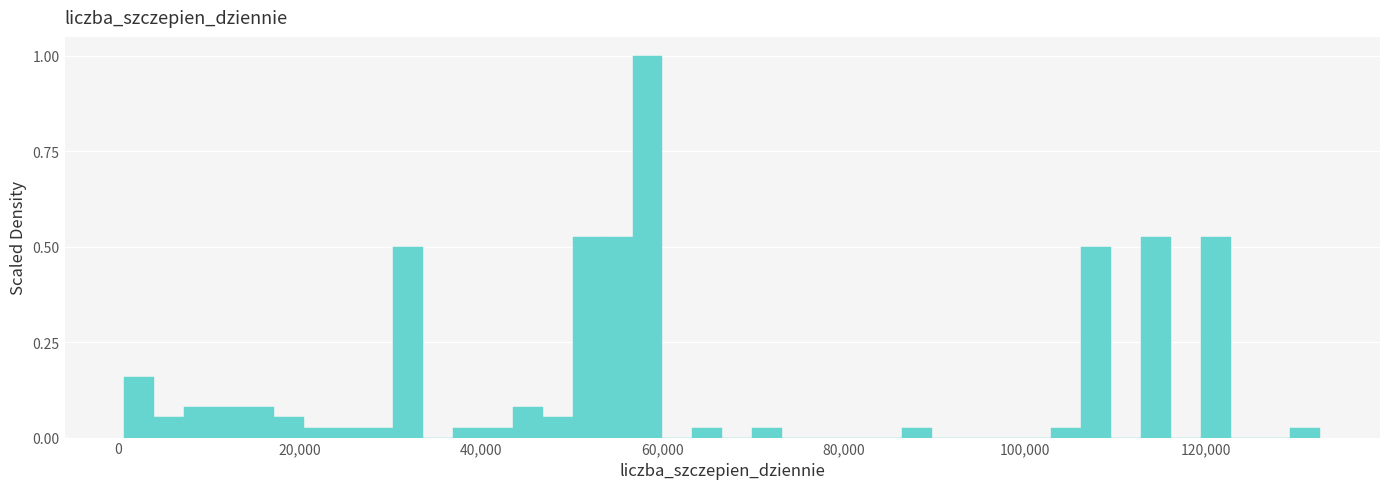

Around what value on the x-axis is the tallest bar? Give the approximate position of its centre, as read against the axis.

58000